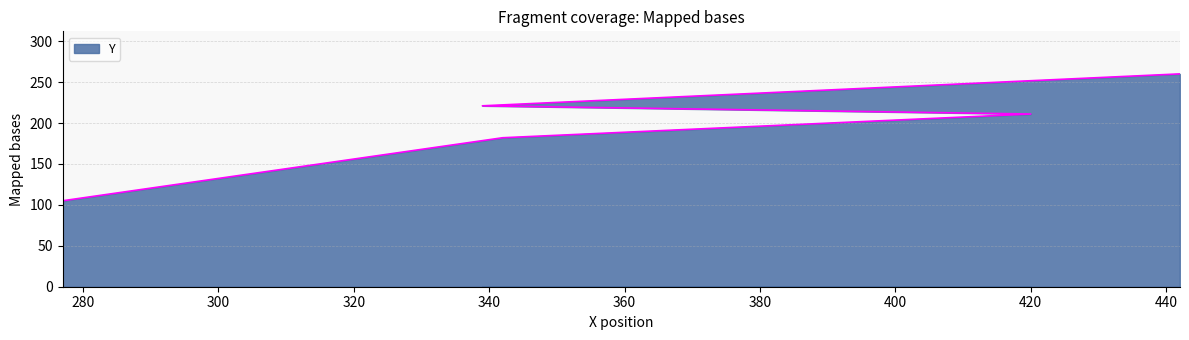

List the labels in order of value, largest first.

442, 339, 420, 342, 277